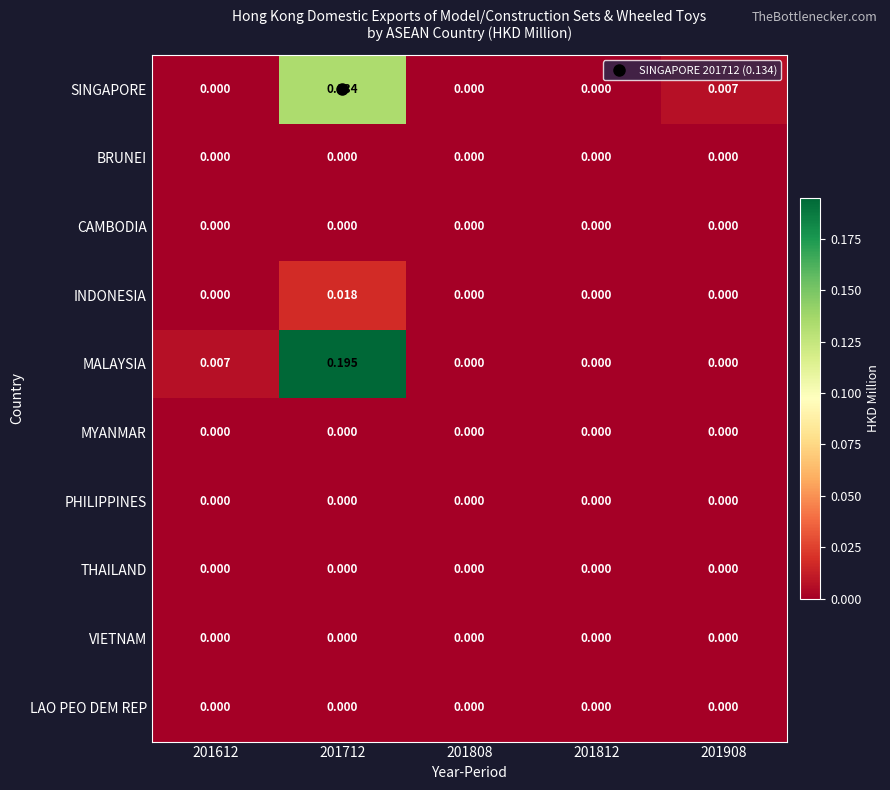

Which series has the largest total across all categories?

MALAYSIA